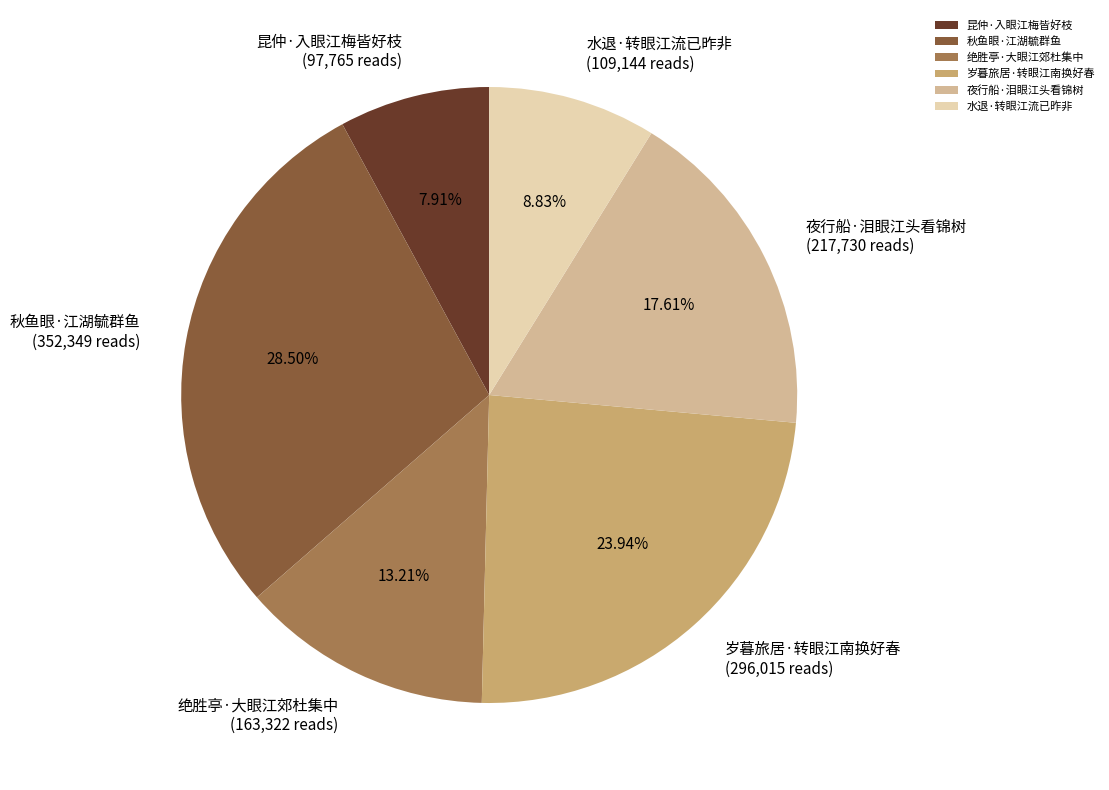

Approximately how many times larger is the value at 绝胜亭·大眼江郊杜集中 compared to 昆仲·入眼江梅皆好枝?

1.7